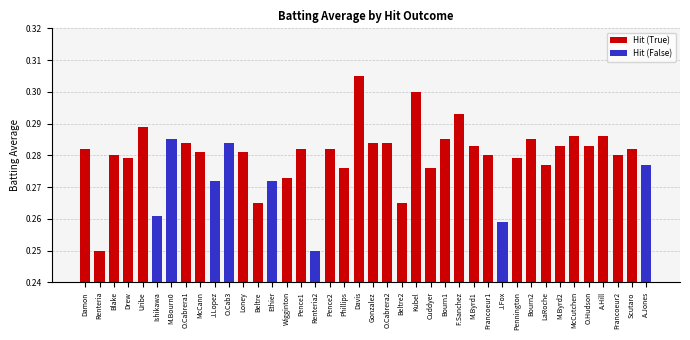

The value of Hit (True) at Francoeur1 is 0.1. True or false?

False